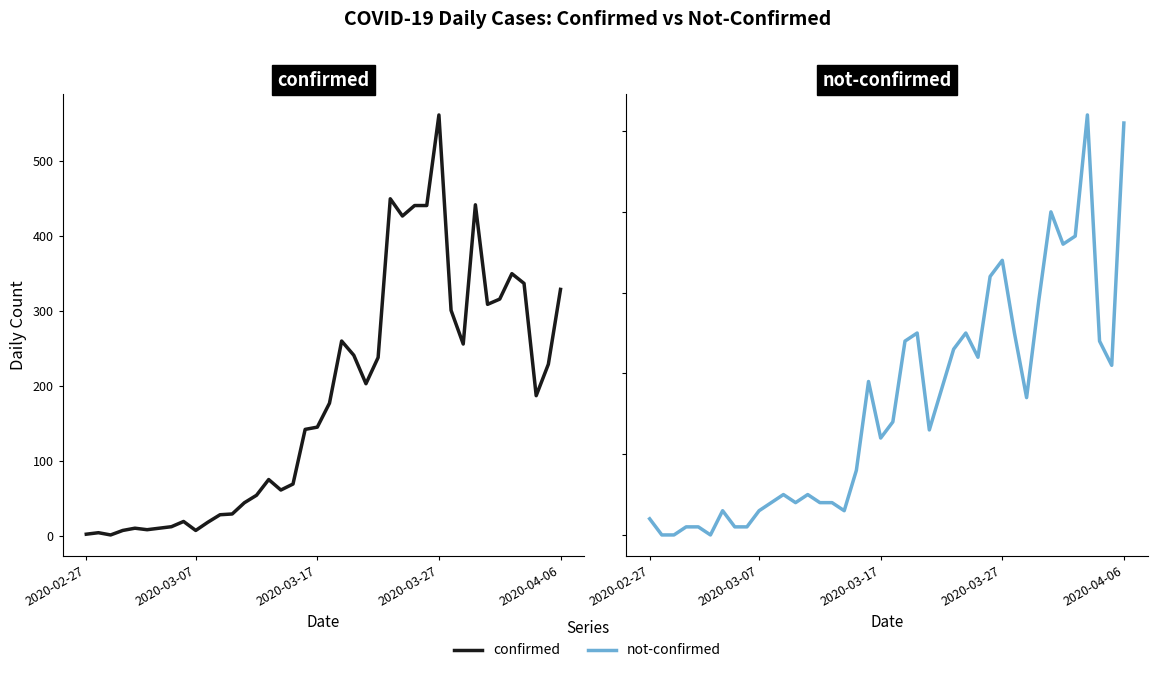

How many positive values does the not-confirmed series have?

37